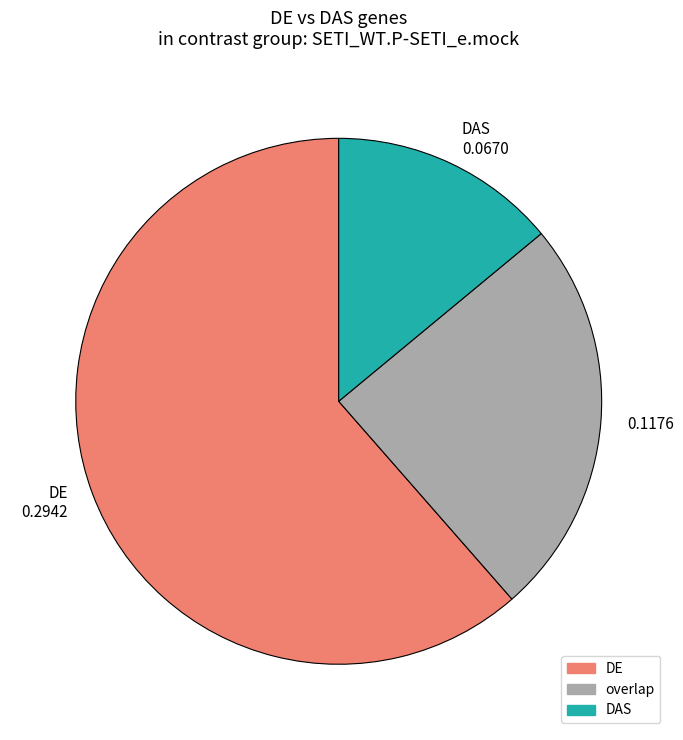

What is the majority slice?

DE